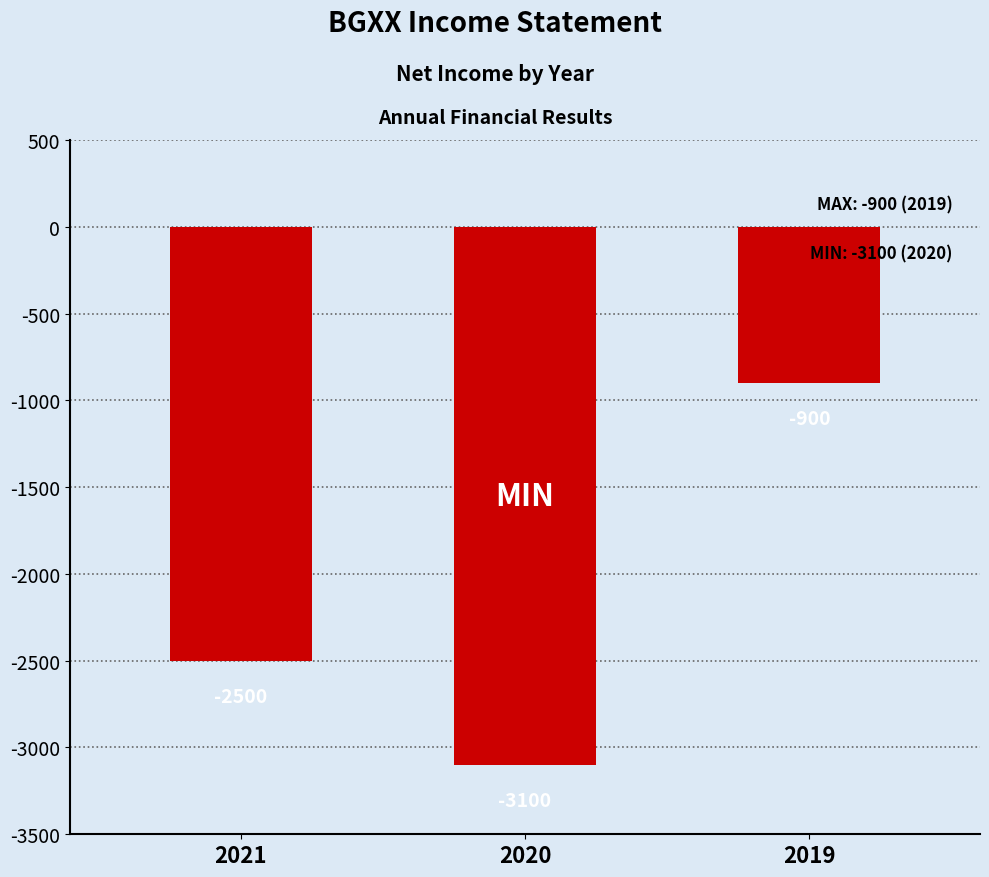

List the labels in order of value, largest first.

2019, 2021, 2020